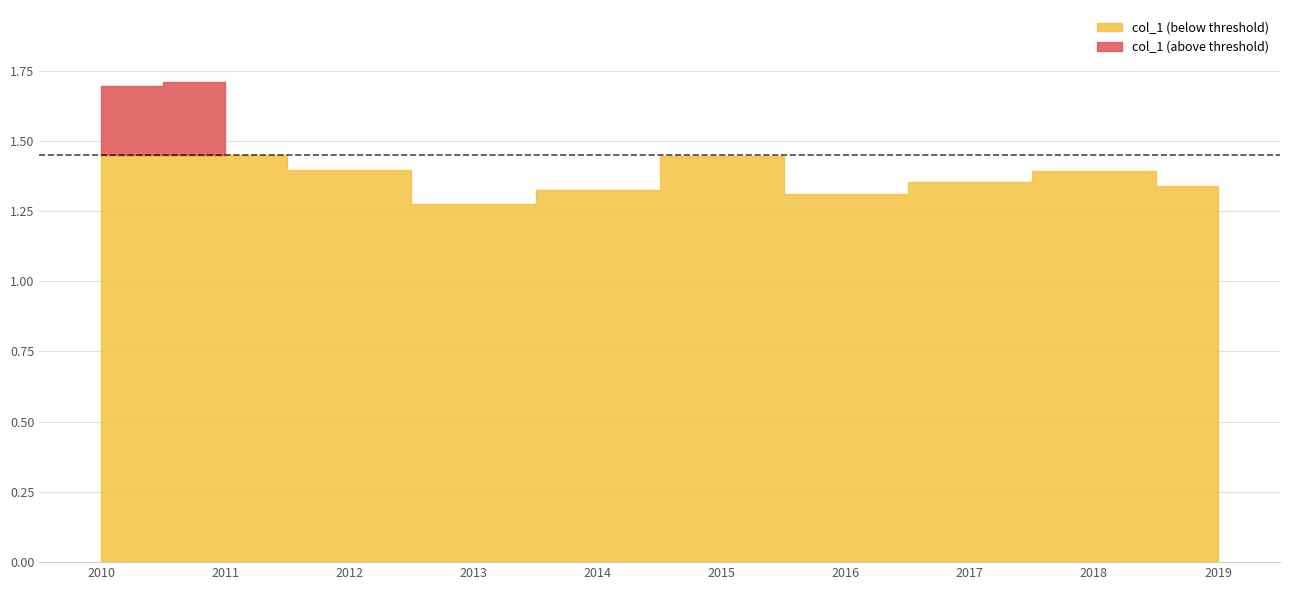

List the labels in order of value, largest first.

2011-04-15, 2010-04-15, 2015-04-15, 2012-04-15, 2018-04-15, 2017-04-15, 2019-04-15, 2014-04-15, 2016-04-15, 2013-04-15